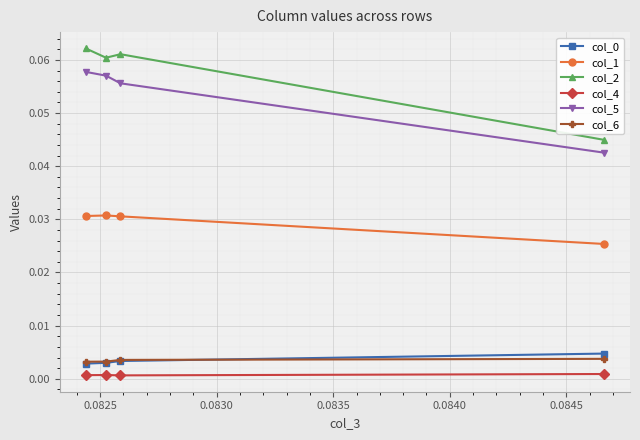

Count the number of categories in the chart.

4